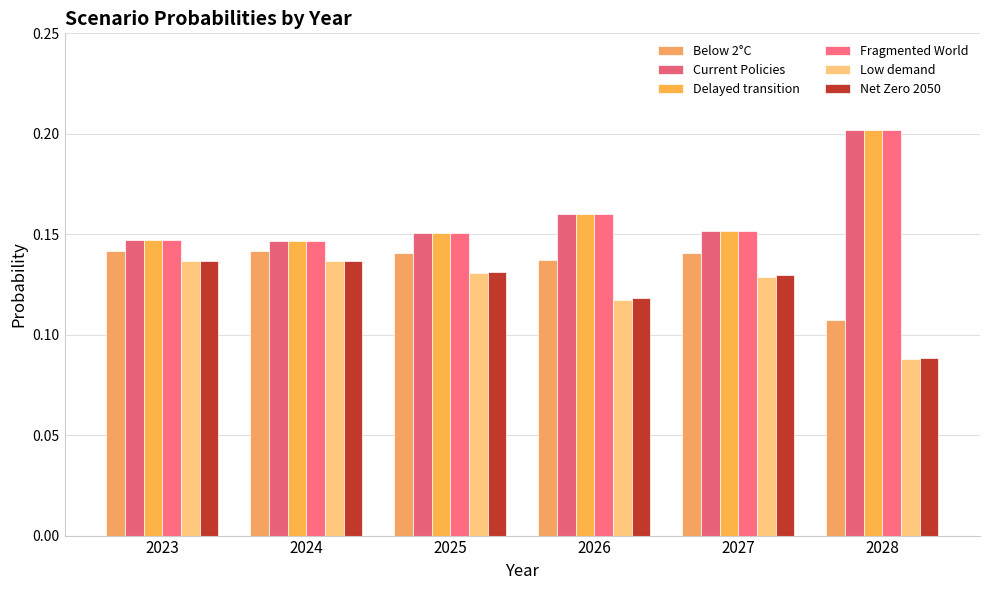

What is the approximate value of Fragmented World at 2027?

0.2